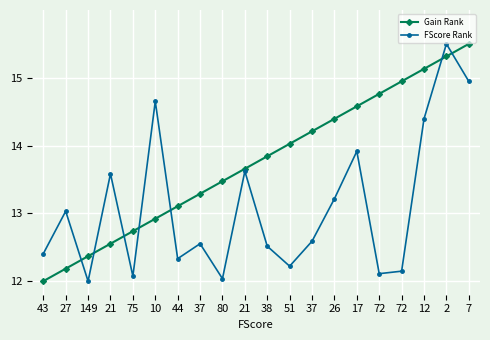

Which series has the widest spread of values?

Gain Rank